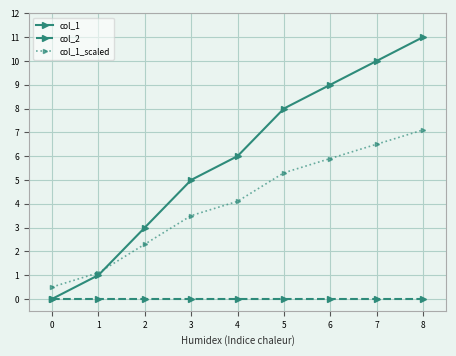

List the series in order of their overall mean, highest first.

col_1, col_1_scaled, col_2